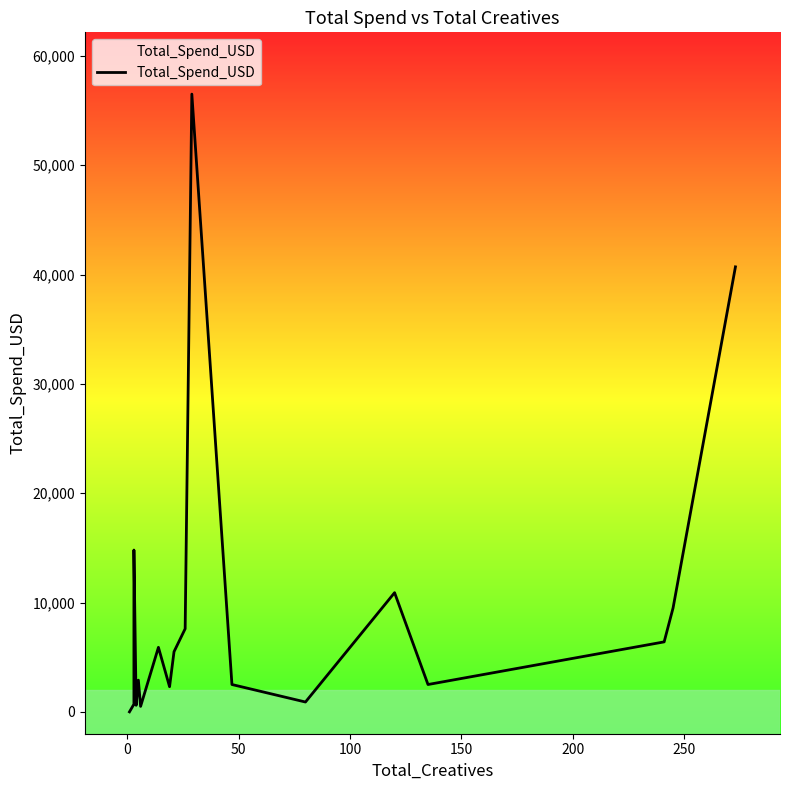

The chart shows a value of 24163 at 0. True or false?

False